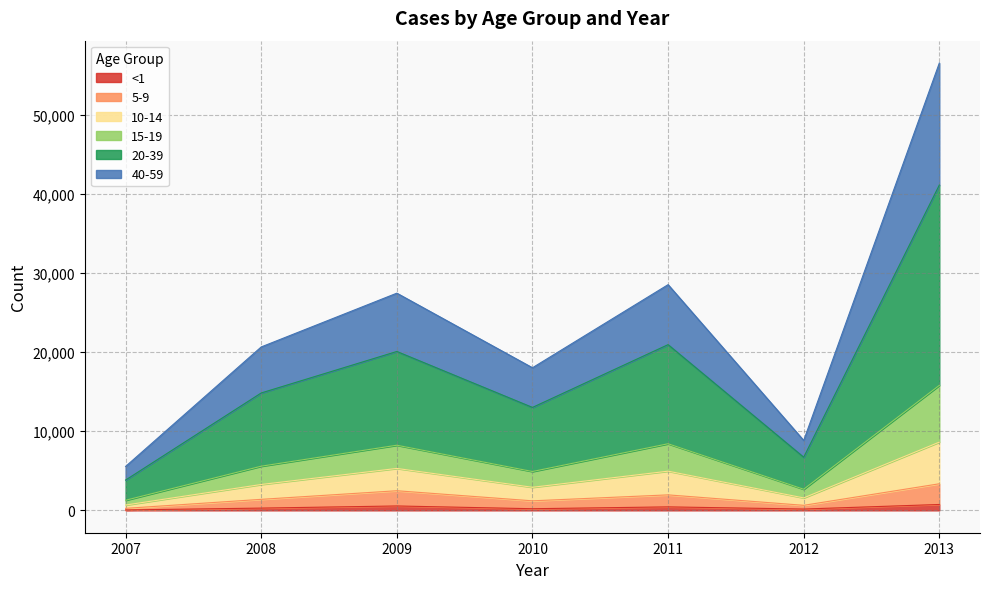

True or false: 40-59 has more than 1 interior local peaks.

True